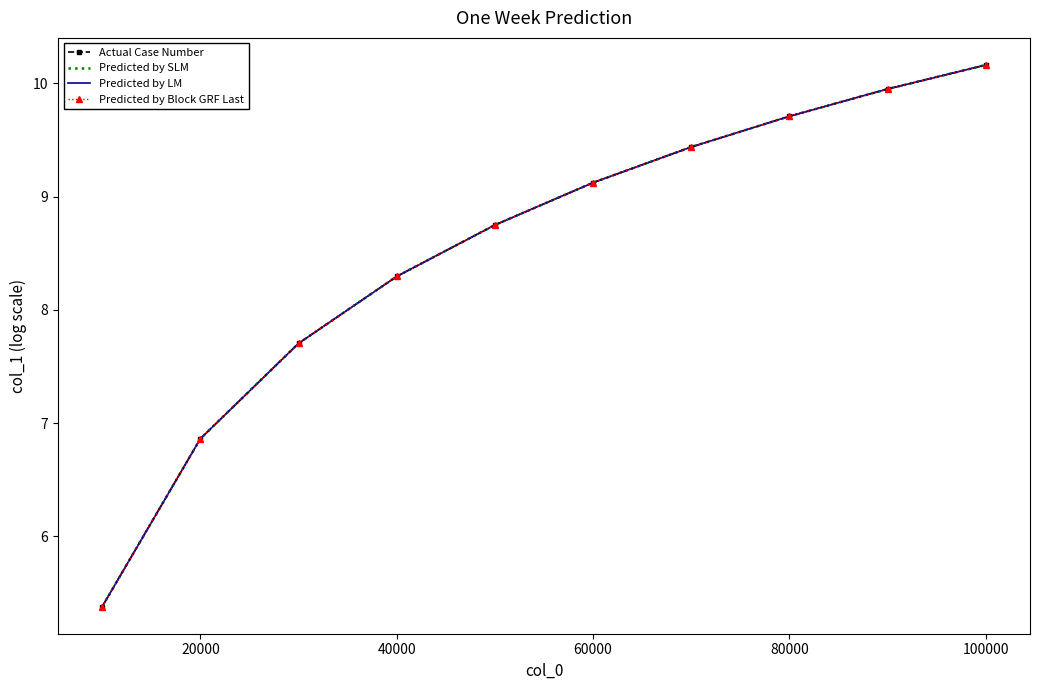

True or false: Predicted by Block GRF Last and Predicted by LM intersect in this chart.

False